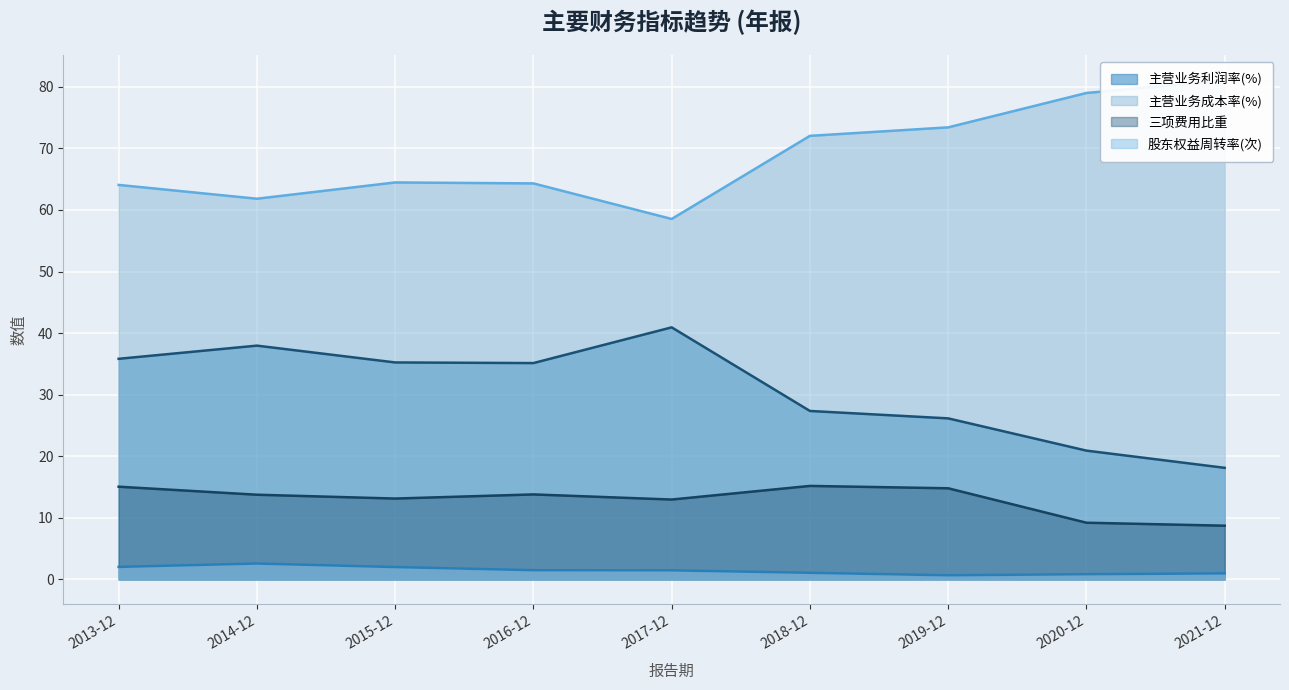

At 2013-12, list the series in order from smallest to largest.

股东权益周转率(次), 三项费用比重, 主营业务利润率(%), 主营业务成本率(%)